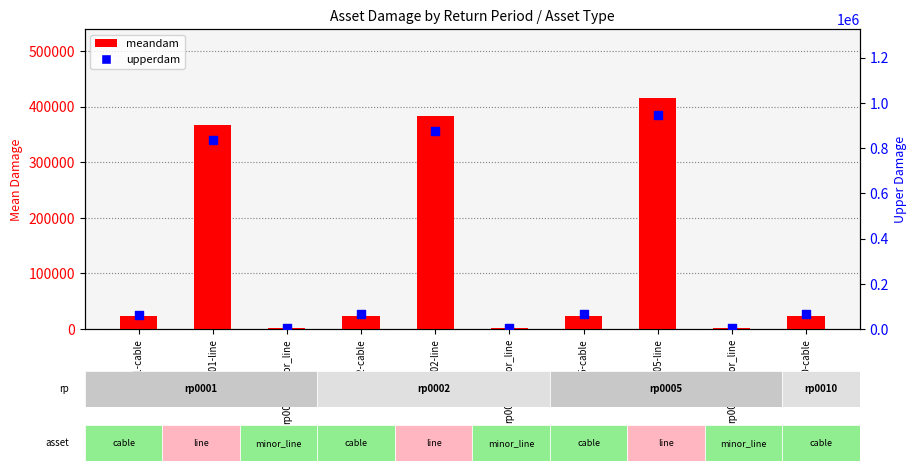

At which category is the sum across all series the highest?

rp0005-line